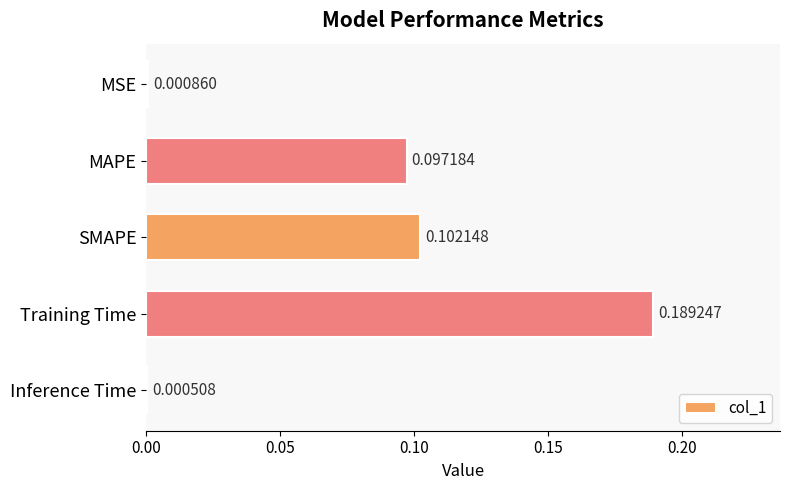

What is the sum of all values?

0.4